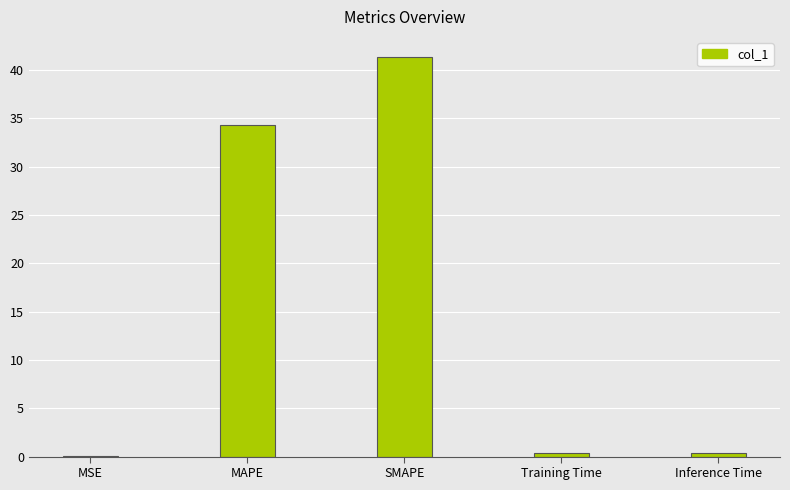

Count the number of data series in this chart.

1